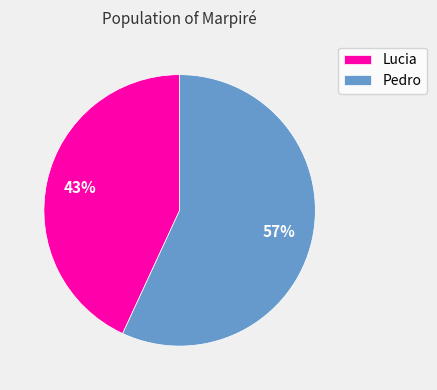

Which slice is the largest?

Pedro